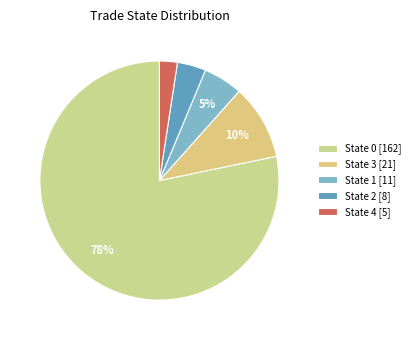

Count the number of slices in the pie.

5